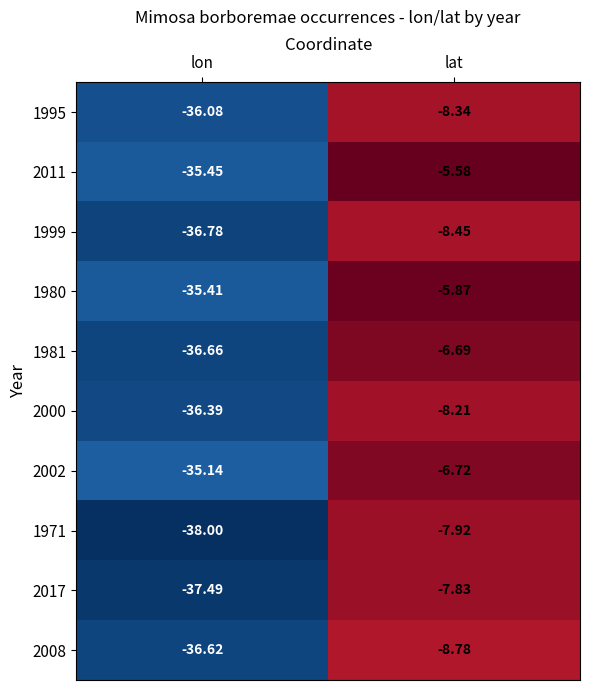

At which label does 1995 reach its peak?

lat